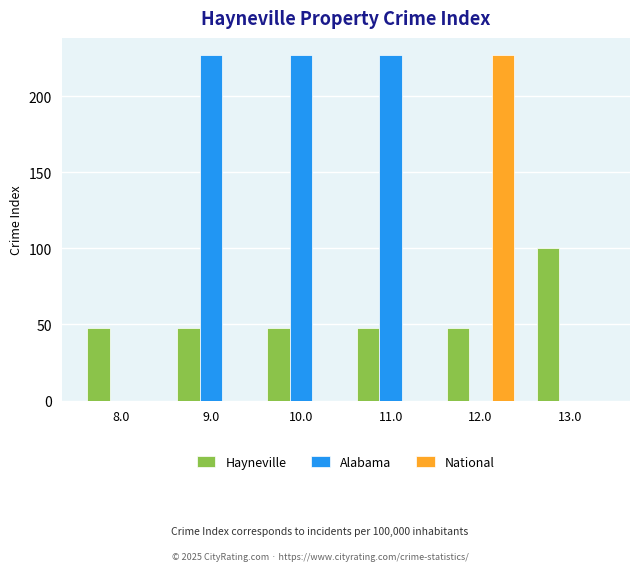

Between 8.0 and 10.0, which series saw the biggest shift?

Alabama